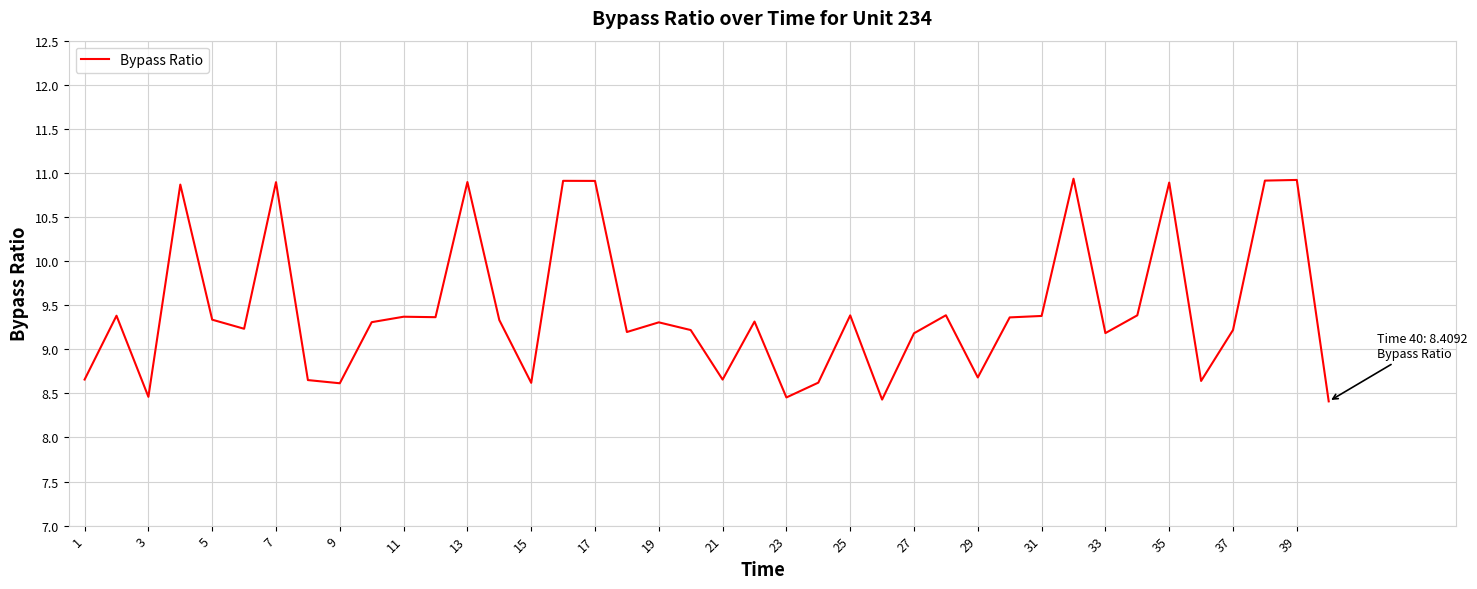

What is the minimum value shown in the chart?

8.4